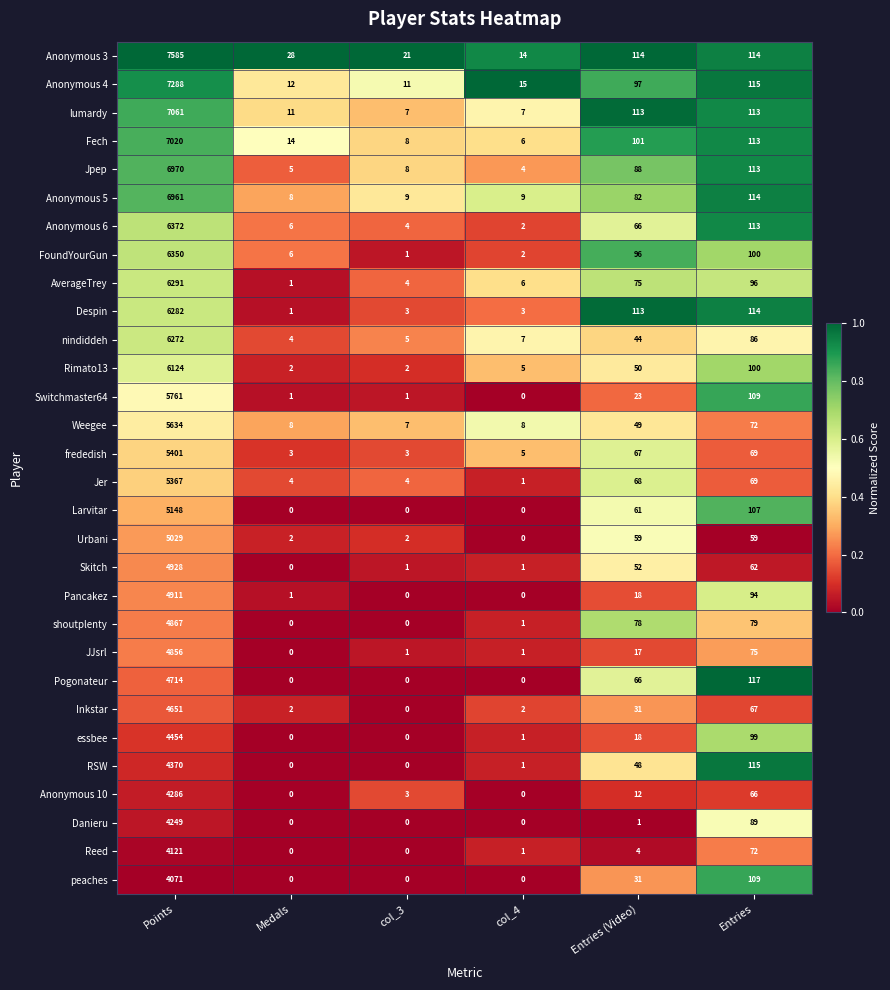

What is the difference between the maximum and minimum values in the Anonymous 3 series?

7571